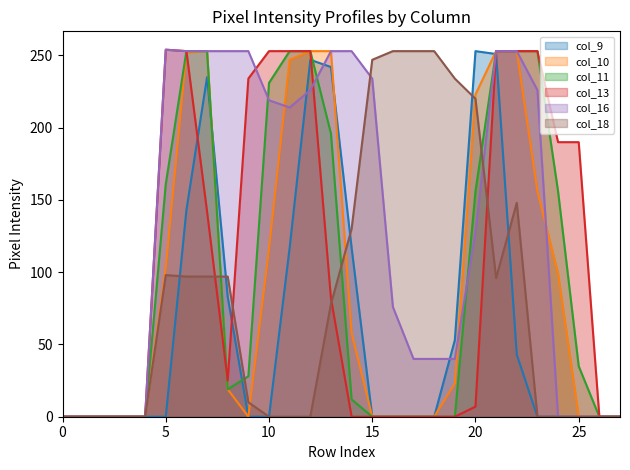

Count the col_9 values in the range 0 to 117.

22